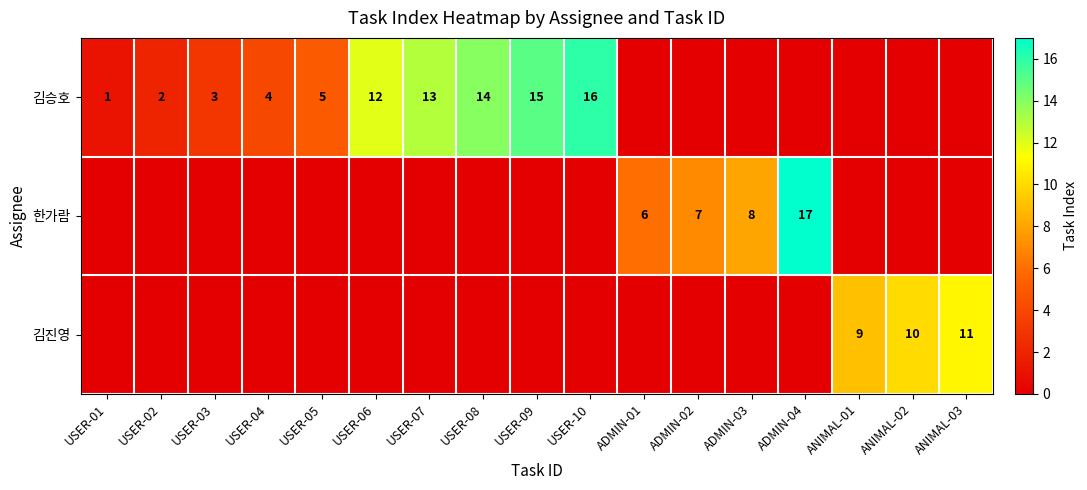

How many series are shown in this chart?

3